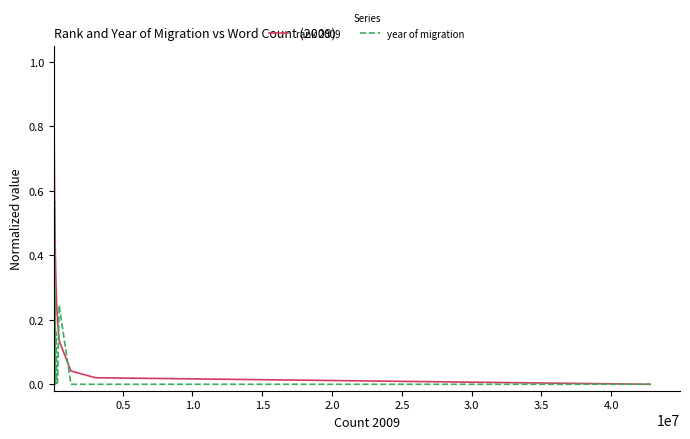

Which series has the largest total across all categories?

rank 2009